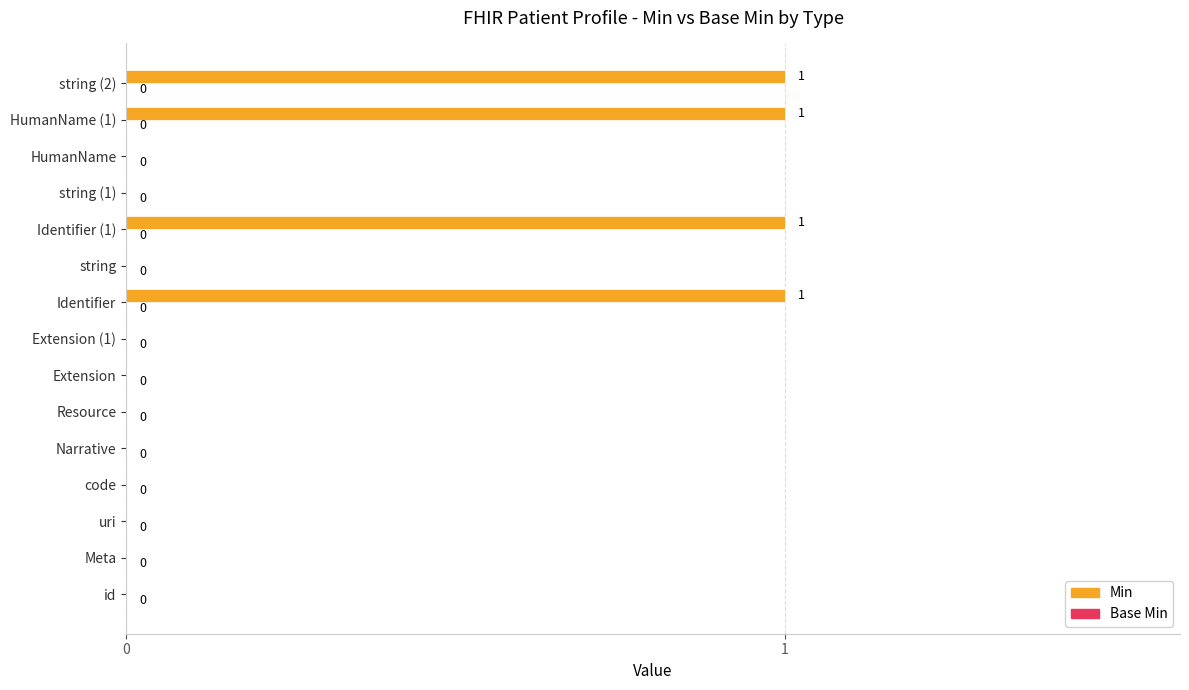

True or false: the data shows 1 at HumanName (1).

True